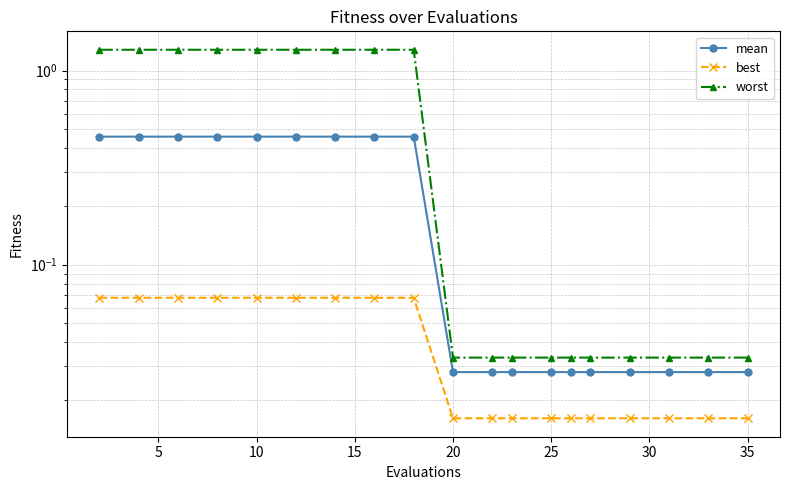

Count the best values in the range 0 to 1.

19